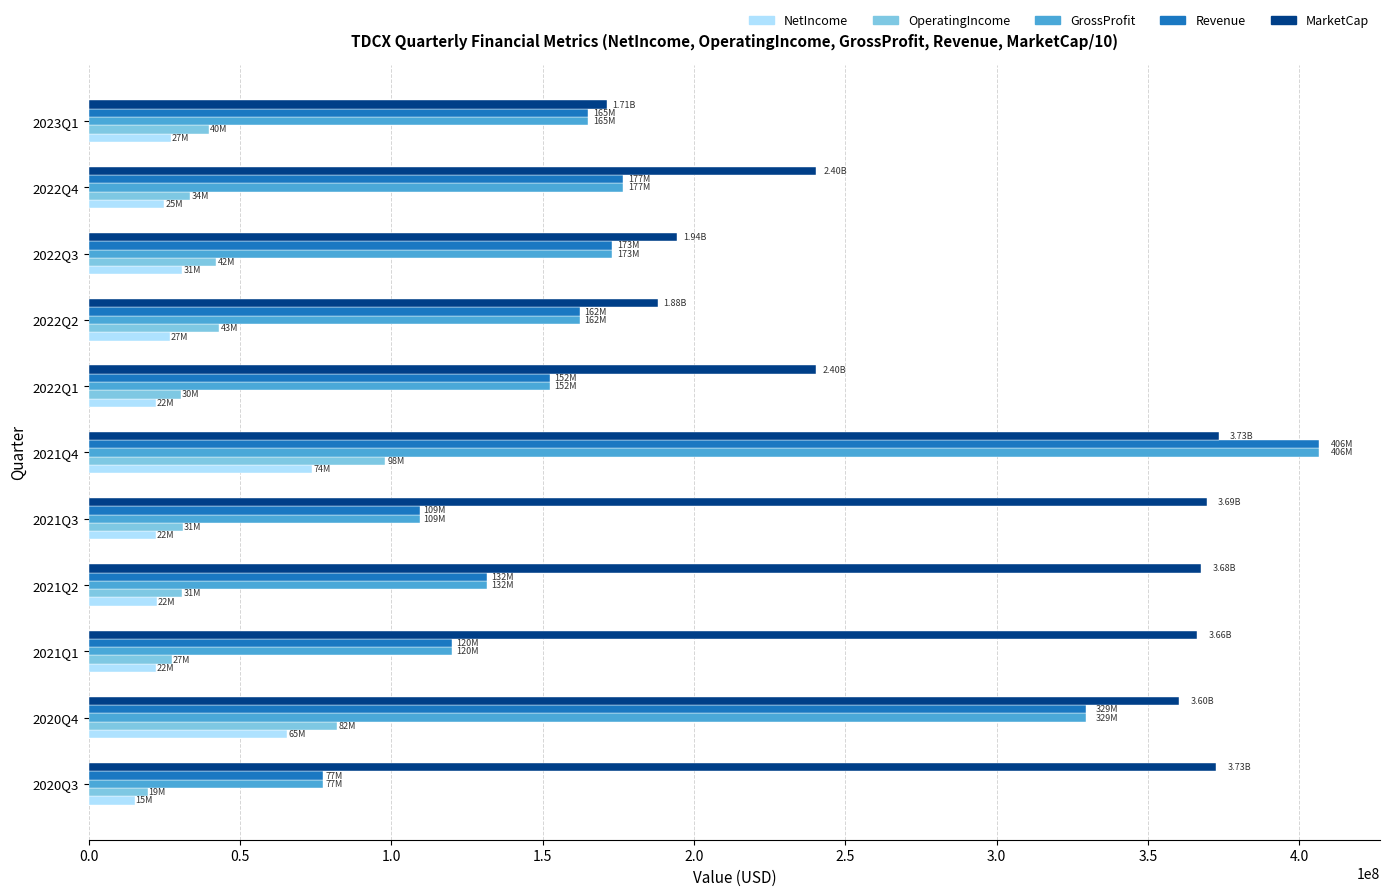

Which series has the largest total across all categories?

MarketCap